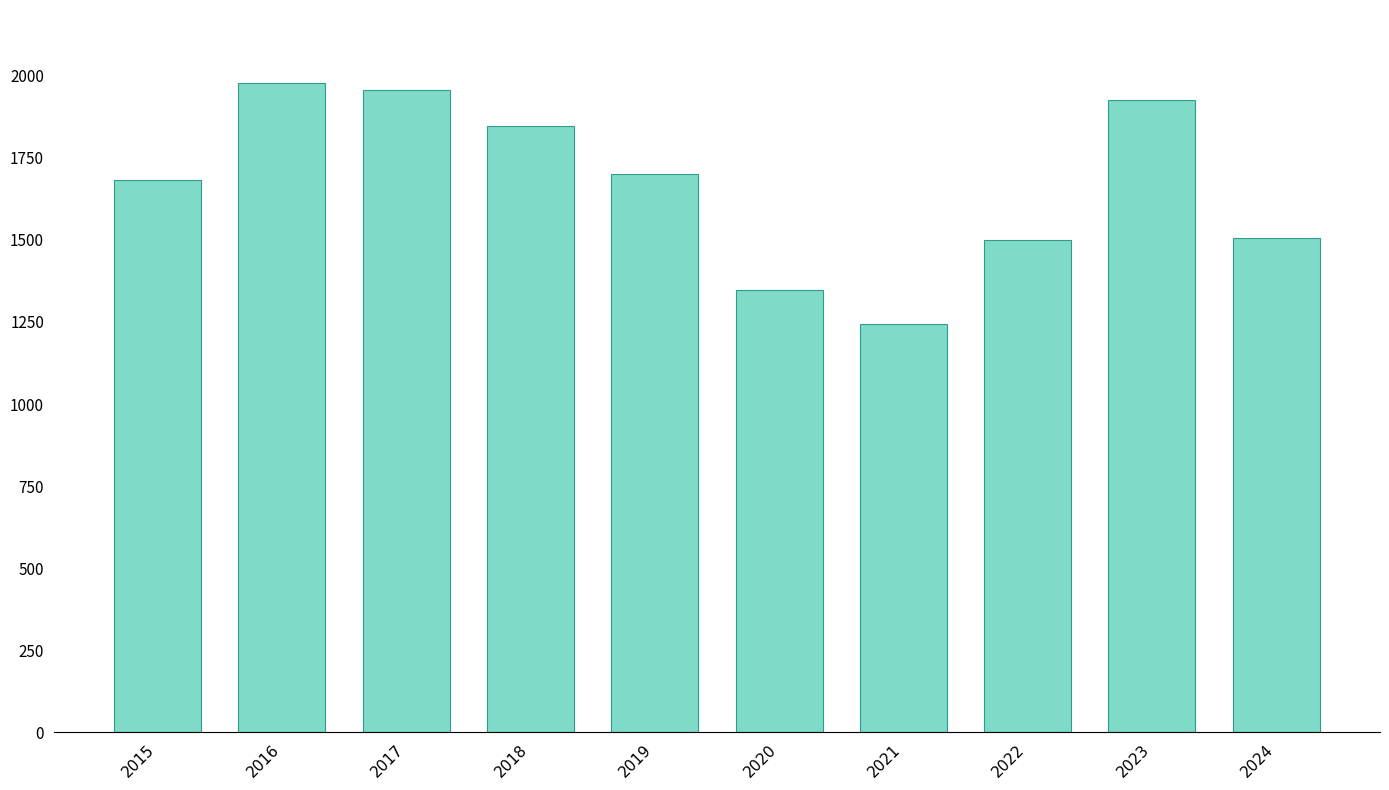

Approximately how many times larger is the value at 2019 compared to 2021?

1.4